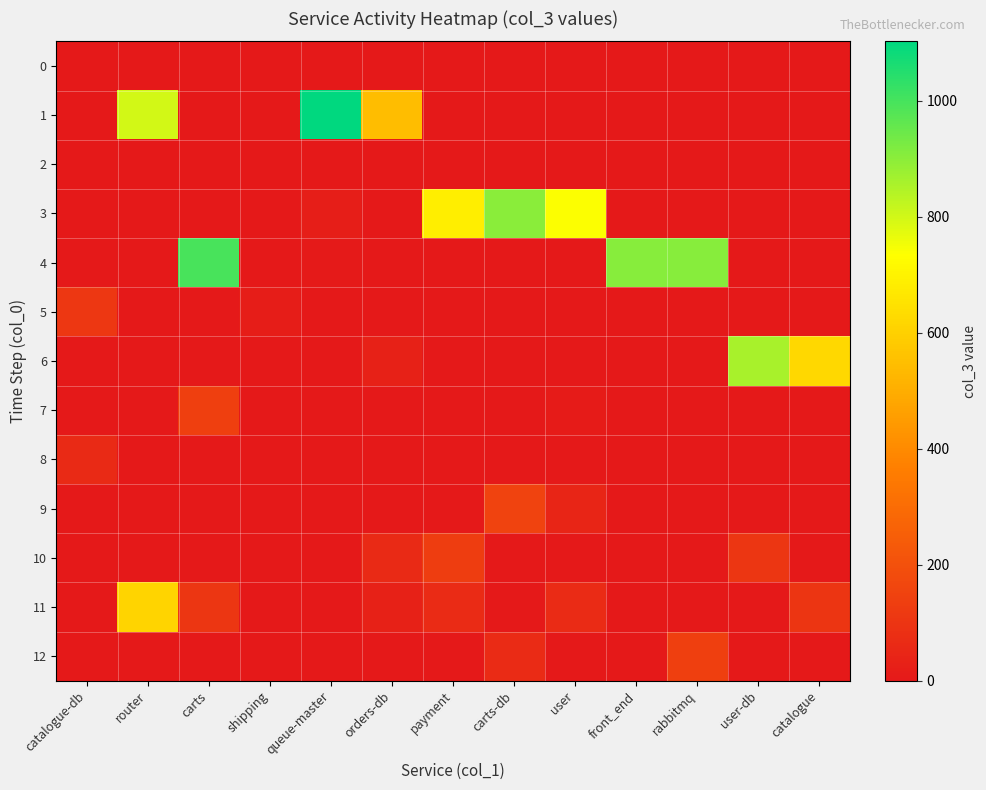

At which category does the chart reach its minimum across all series?

queue-master